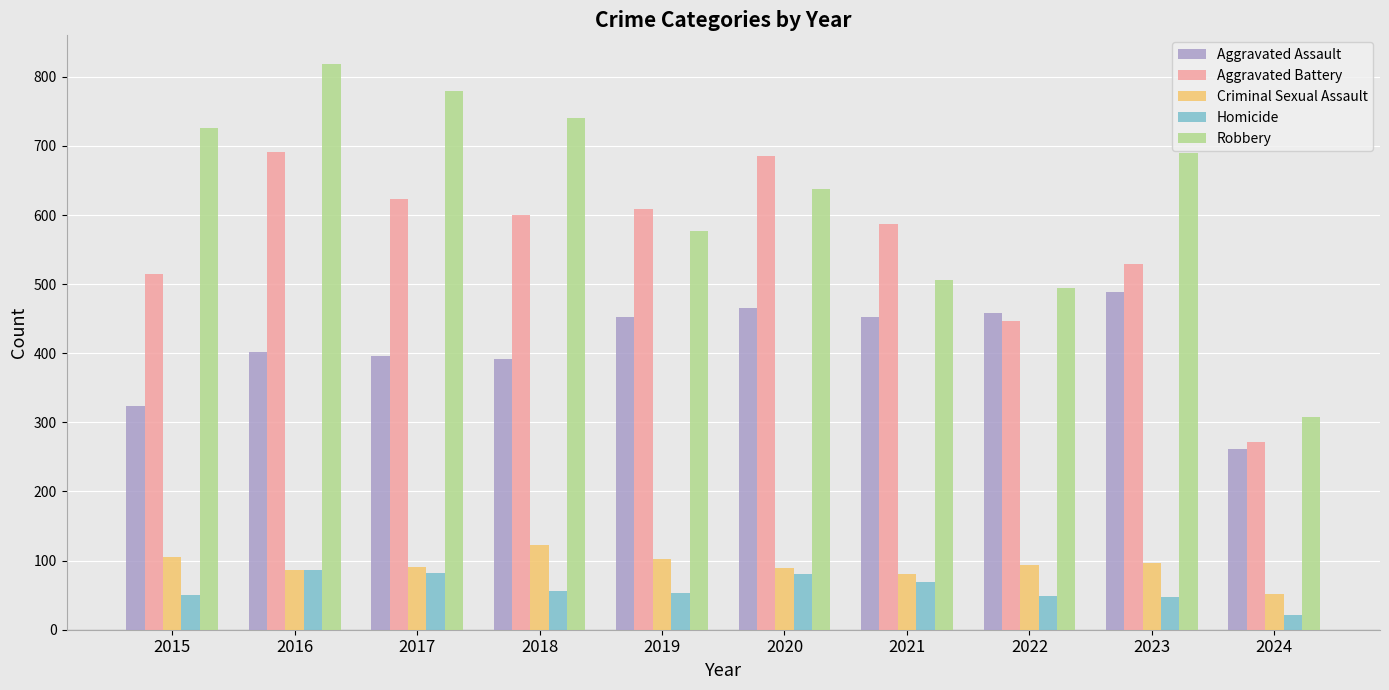

Rank the series by their maximum value, from lowest to highest.

Homicide, Criminal Sexual Assault, Aggravated Assault, Aggravated Battery, Robbery